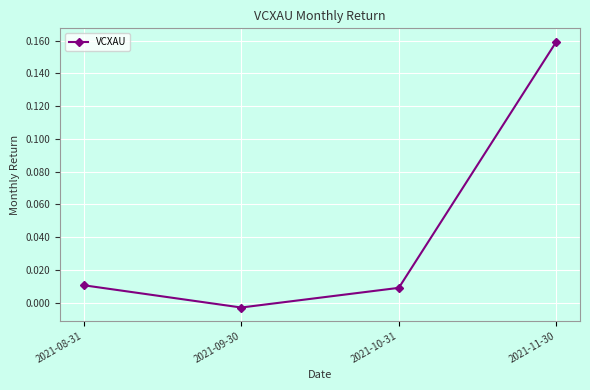

How many values are above zero?

3